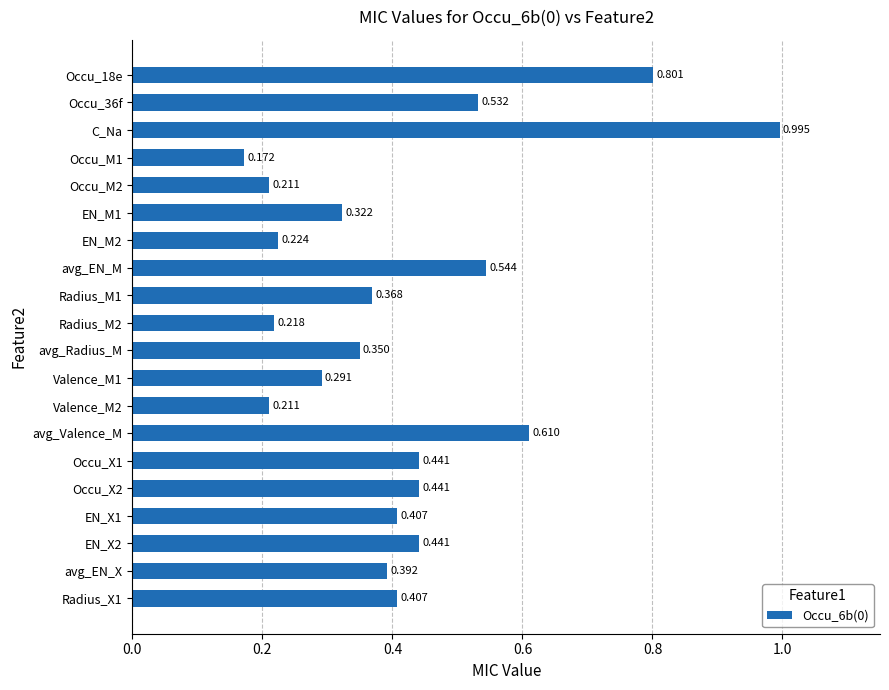

What is the label of the 2nd bar from the bottom?

avg_EN_X